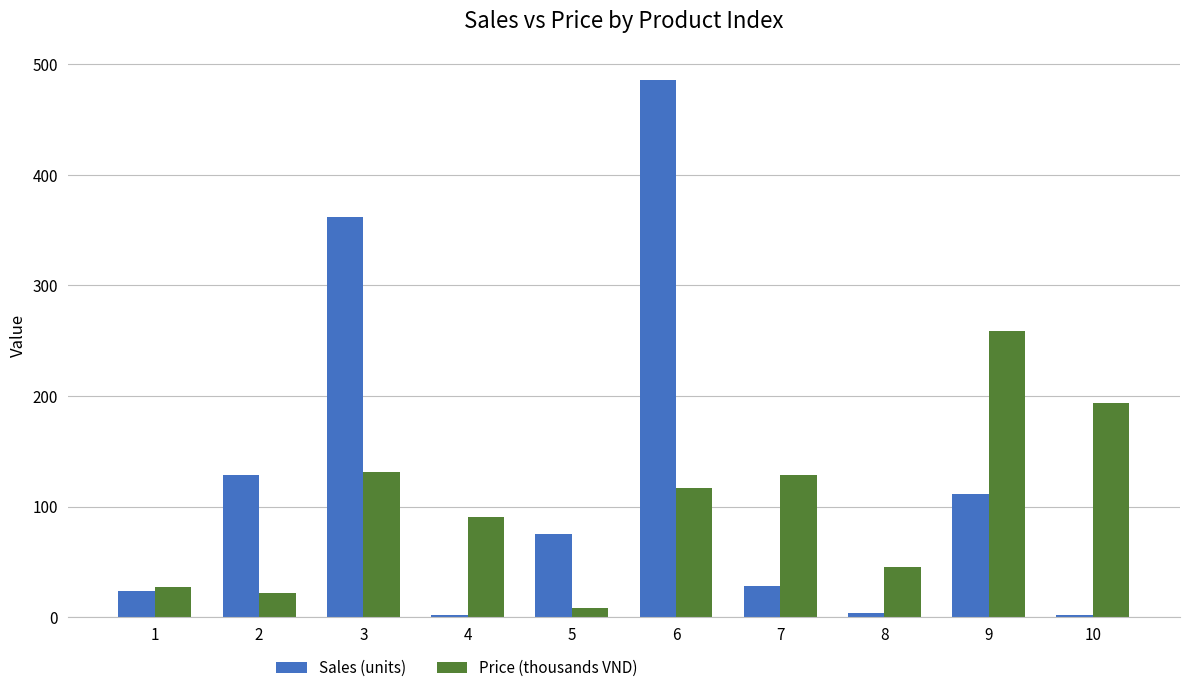

How many bars are there in total?

20